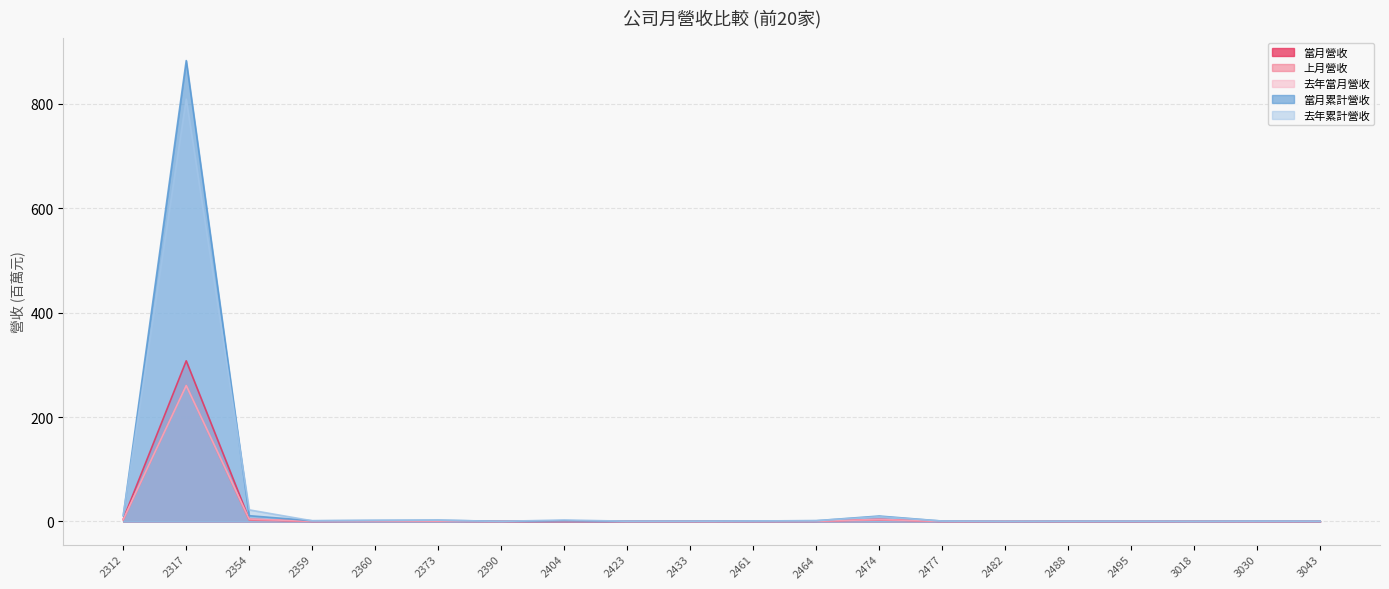

Which series changed the most between 2360 and 2423?

去年累計營收